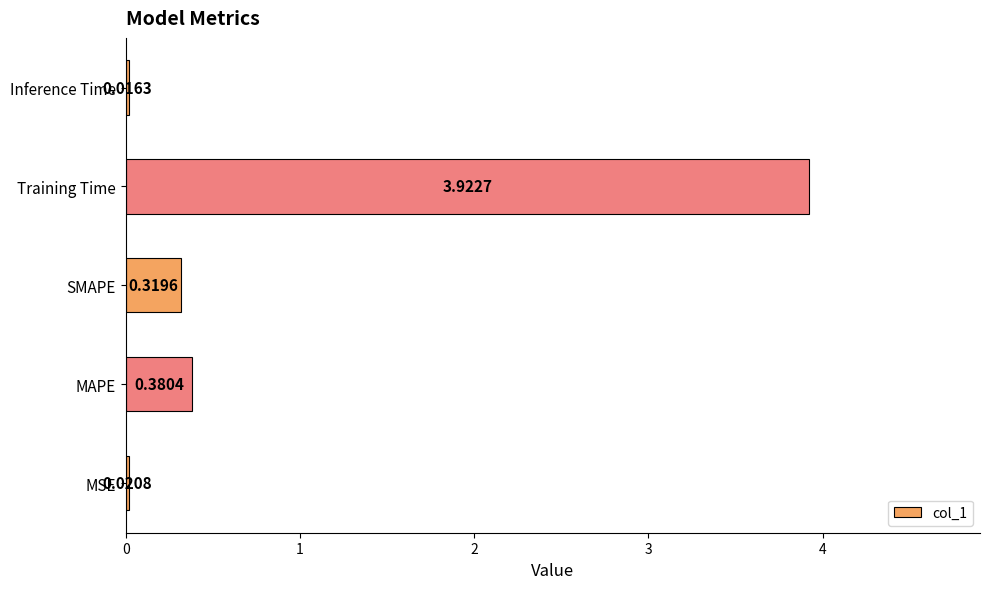

What is the sum of all values?

4.7